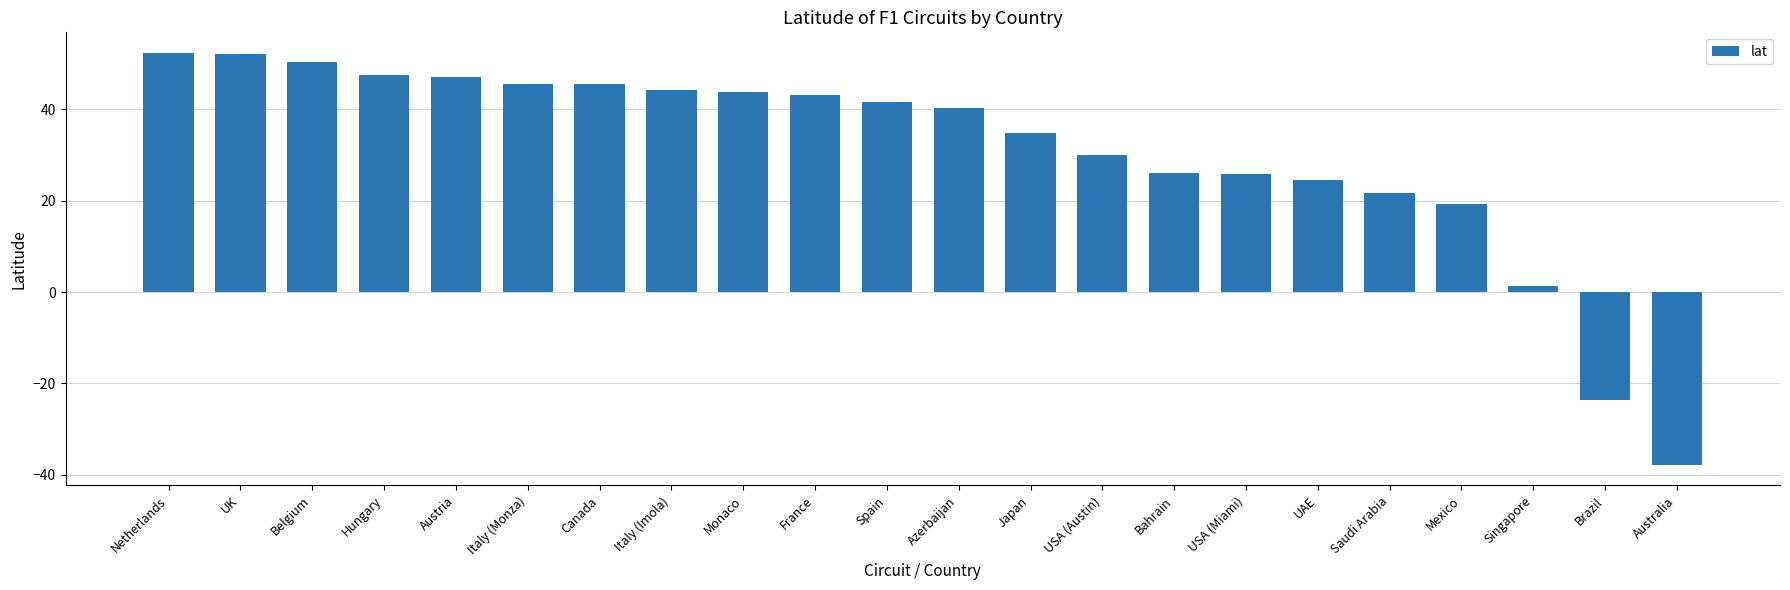

The value at Netherlands is 76.5. True or false?

False